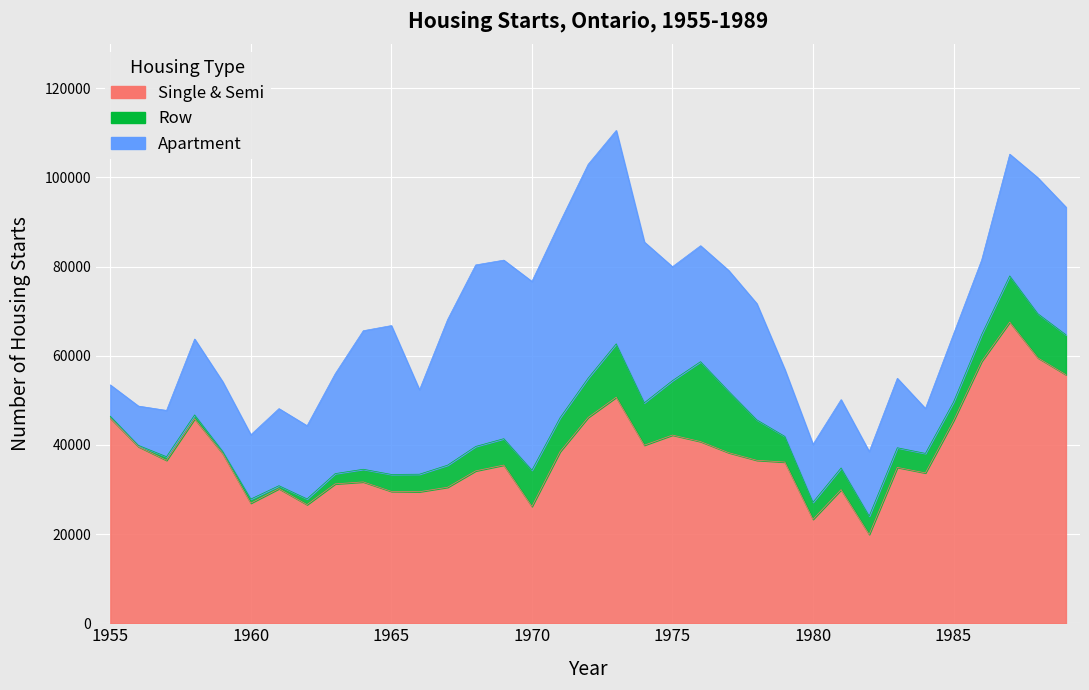

Reading right to left, what are all the values shown in this chart?

Single & Semi: 1989=55759	1988=59531	1987=67560	1986=58746	1985=45436	1984=33726	1983=34967	1982=19927	1981=29973	1980=23321	1979=36160	1978=36556	1977=38263	1976=40754	1975=42212	1974=39944	1973=50701	1972=46169	1971=38483	1970=26201	1969=35484	1968=34180	1967=30509	1966=29504	1965=29578	1964=31707	1963=31265	1962=26608	1961=30189	1960=26942	1959=38065	1958=45868	1957=36549	1956=39616	1955=46015
Row: 1989=8950	1988=9902	1987=10355	1986=5980	1985=4194	1984=4373	1983=4398	1982=4125	1981=4863	1980=3826	1979=5745	1978=9073	1977=13782	1976=17918	1975=12212	1974=9518	1973=11977	1972=8811	1971=7602	1970=8130	1969=5915	1968=5480	1967=4952	1966=3927	1965=3802	1964=2833	1963=2300	1962=1285	1961=664	1960=920	1959=482	1958=867	1957=808	1956=280	1955=422
Apartment: 1989=28628	1988=30491	1987=27298	1986=16744	1985=15241	1984=10072	1983=15574	1982=14456	1981=15325	1980=12980	1979=14982	1978=26081	1977=27085	1976=26010	1975=25544	1974=36041	1973=47858	1972=47953	1971=43895	1970=42344	1969=40047	1968=40715	1967=32660	1966=18924	1965=33387	1964=31077	1963=22392	1962=16413	1961=17291	1960=14420	1959=15611	1958=17018	1957=10382	1956=8816	1955=7019